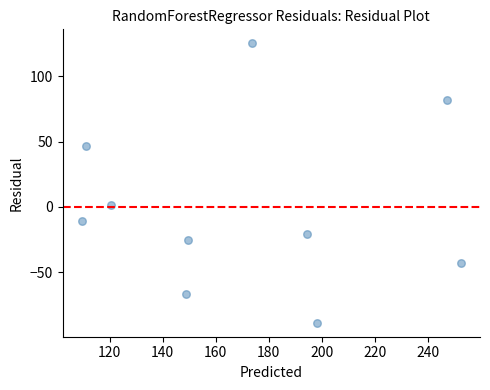

What is the average X value?

170.6